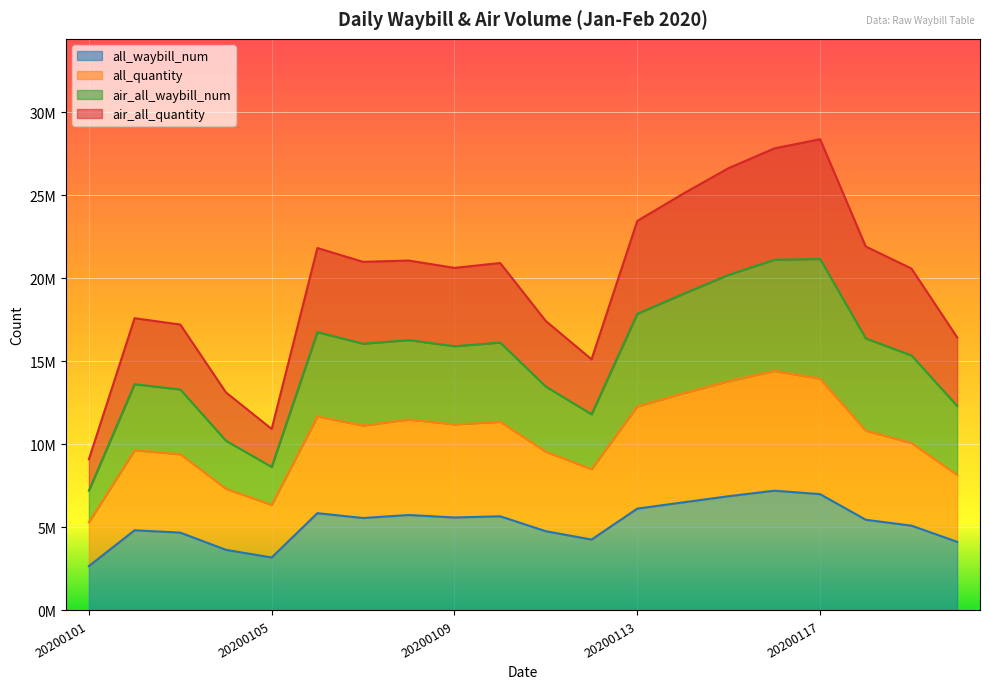

Is the value of air_all_waybill_num at 20200107 greater than the value of all_quantity at 20200114?

Yes